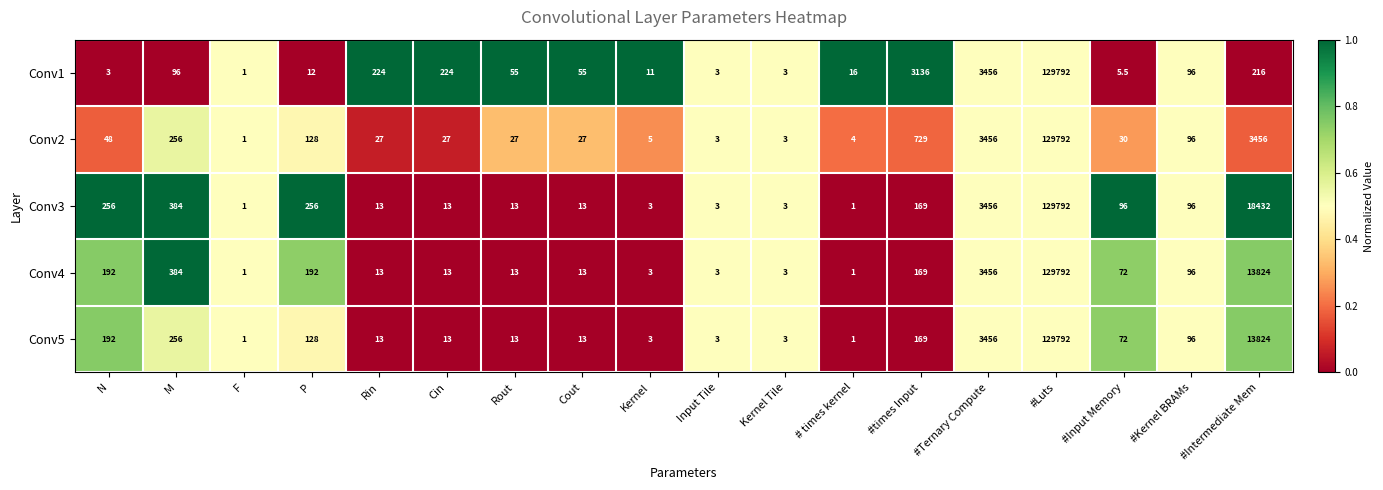

What is the sum of all Conv4 values?

148240.0